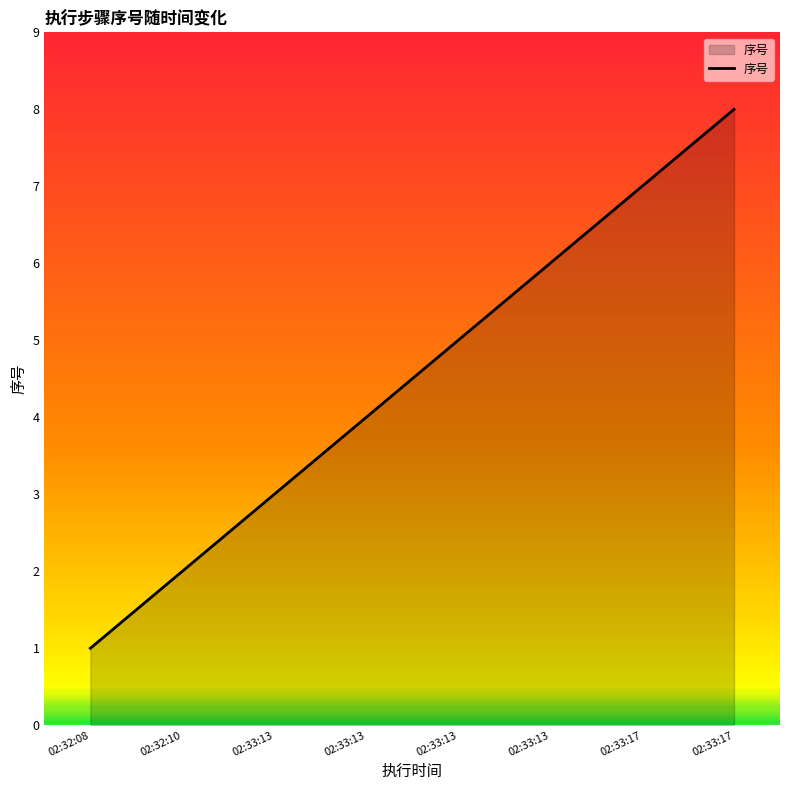

Reading left to right, extract all data points from this chart.

02:32:08=1	02:32:10=2	02:33:13=3	02:33:13=4	02:33:13=5	02:33:13=6	02:33:17=7	02:33:17=8